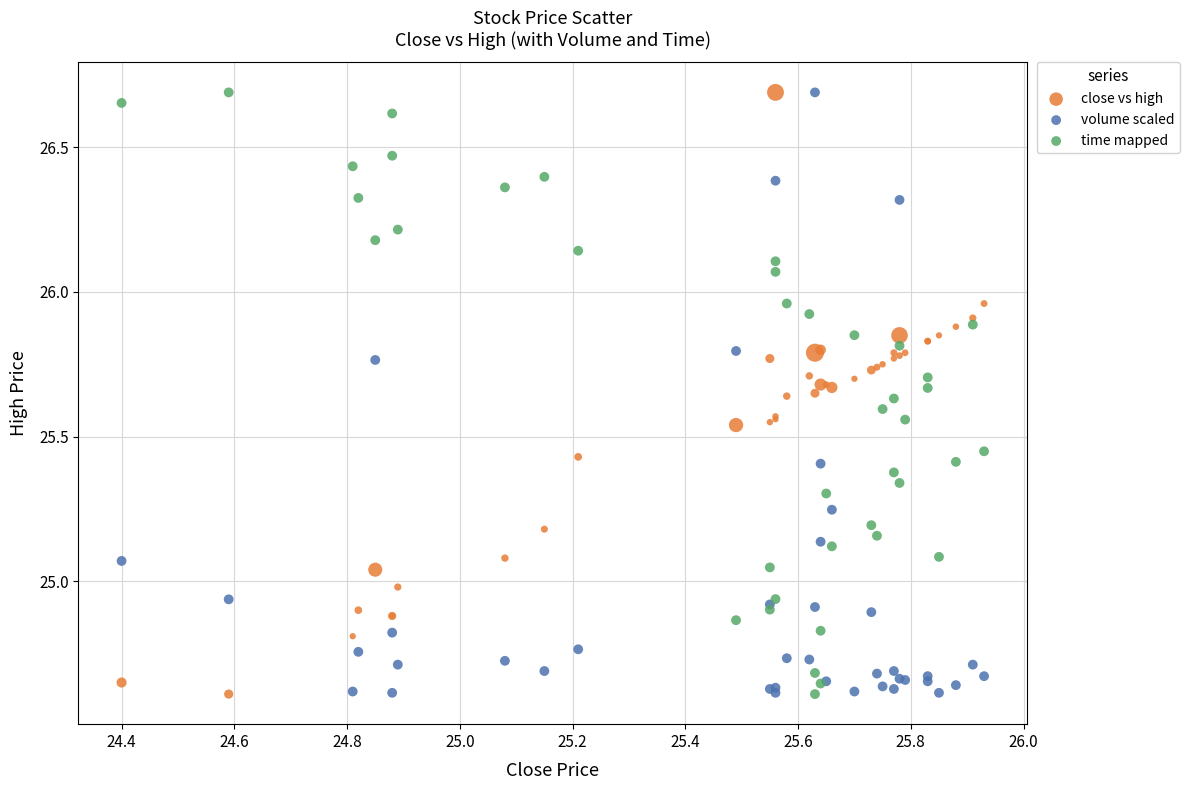

What are all the series names shown in the legend?

close vs high, volume scaled, time mapped